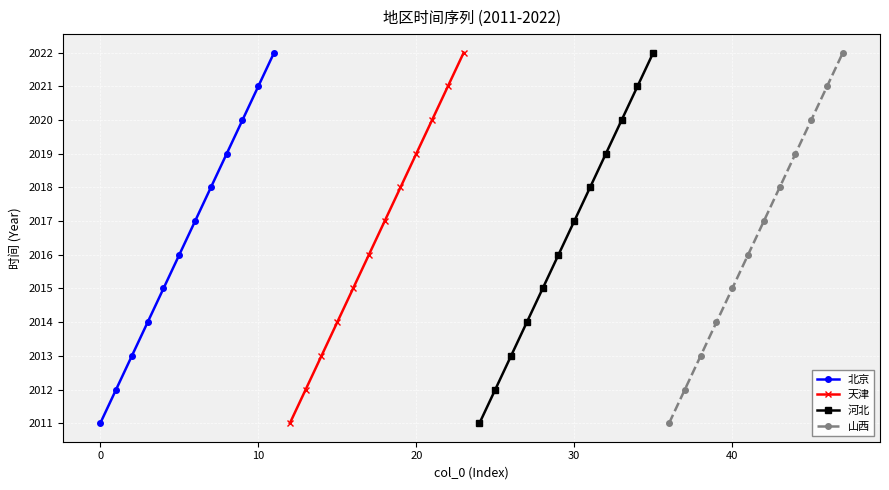

At how many categories does at least one series exceed 2011?

11